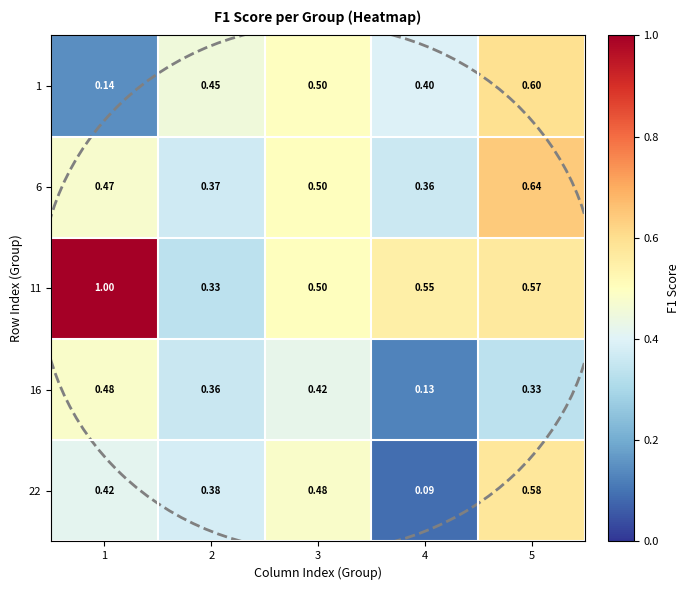

Is the value of 16 at 3 greater than the value of 22 at 3?

No